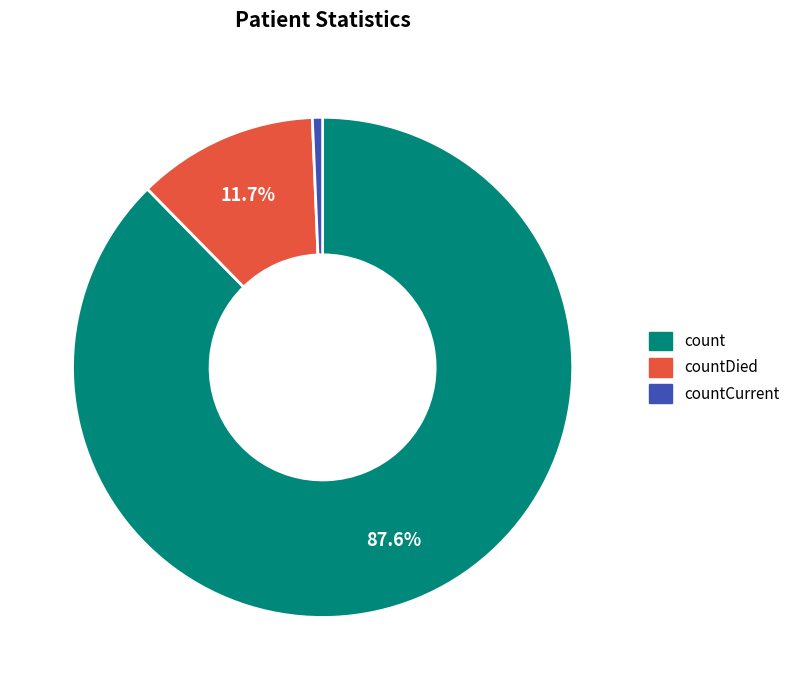

Which has a higher value, countCurrent or countDied?

countDied